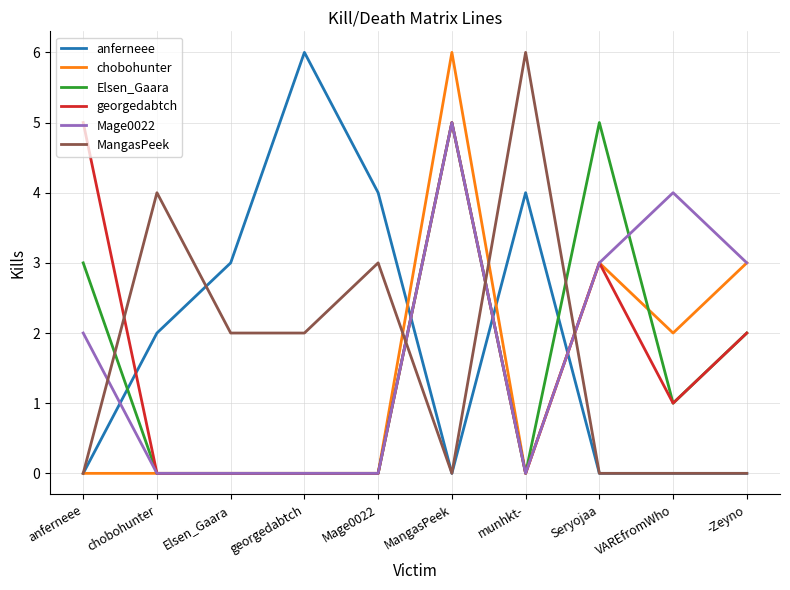

What is the total value across all series at Seryojaa?

14